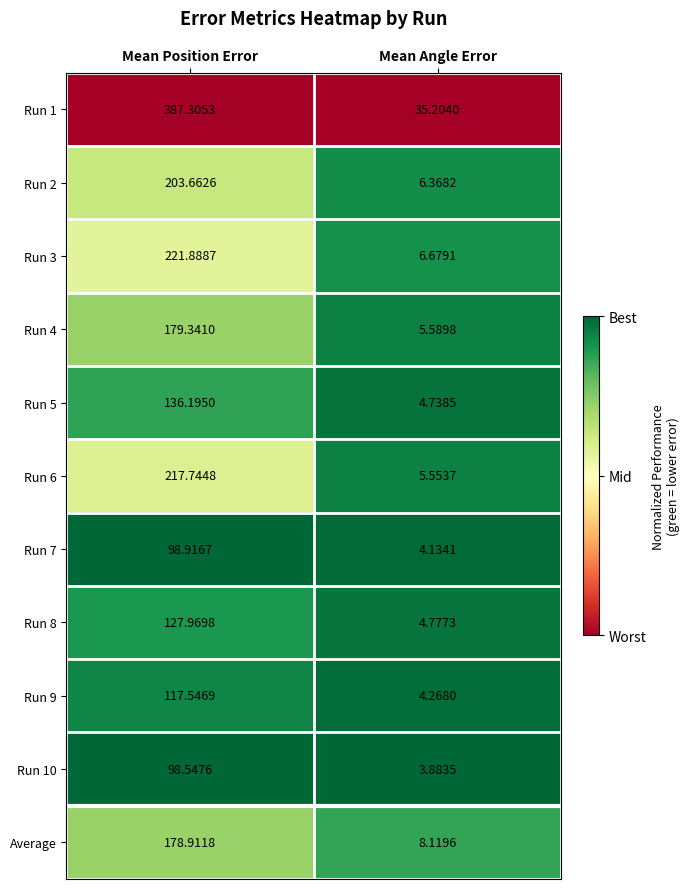

Which category has the lowest value across all series?

Mean Angle Error